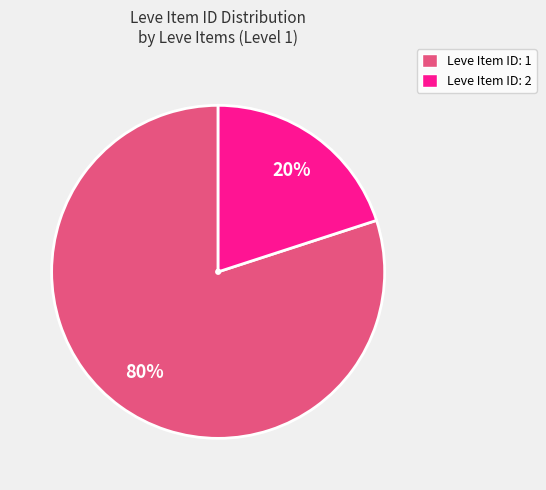

To the nearest percent, what is the difference between the largest and smallest slice percentages?

60%